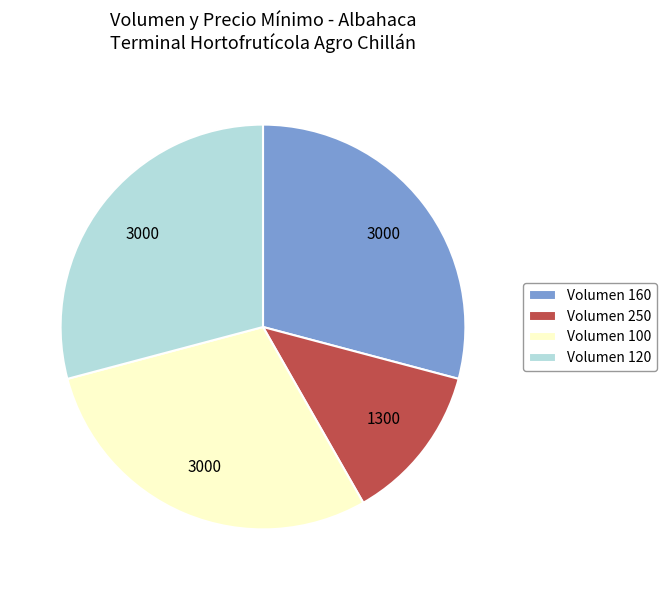

Is there a majority slice in this chart?

No